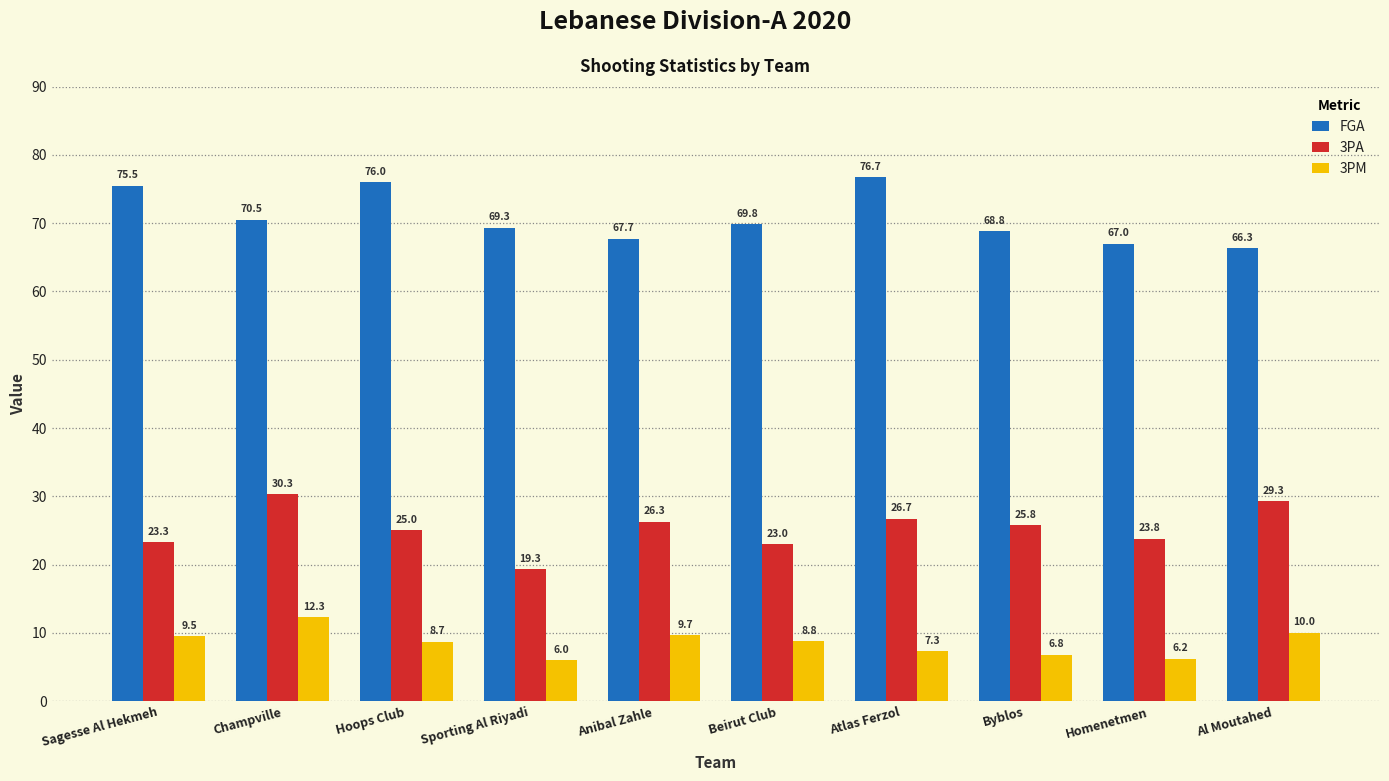

At which label does FGA reach its peak?

Atlas Ferzol